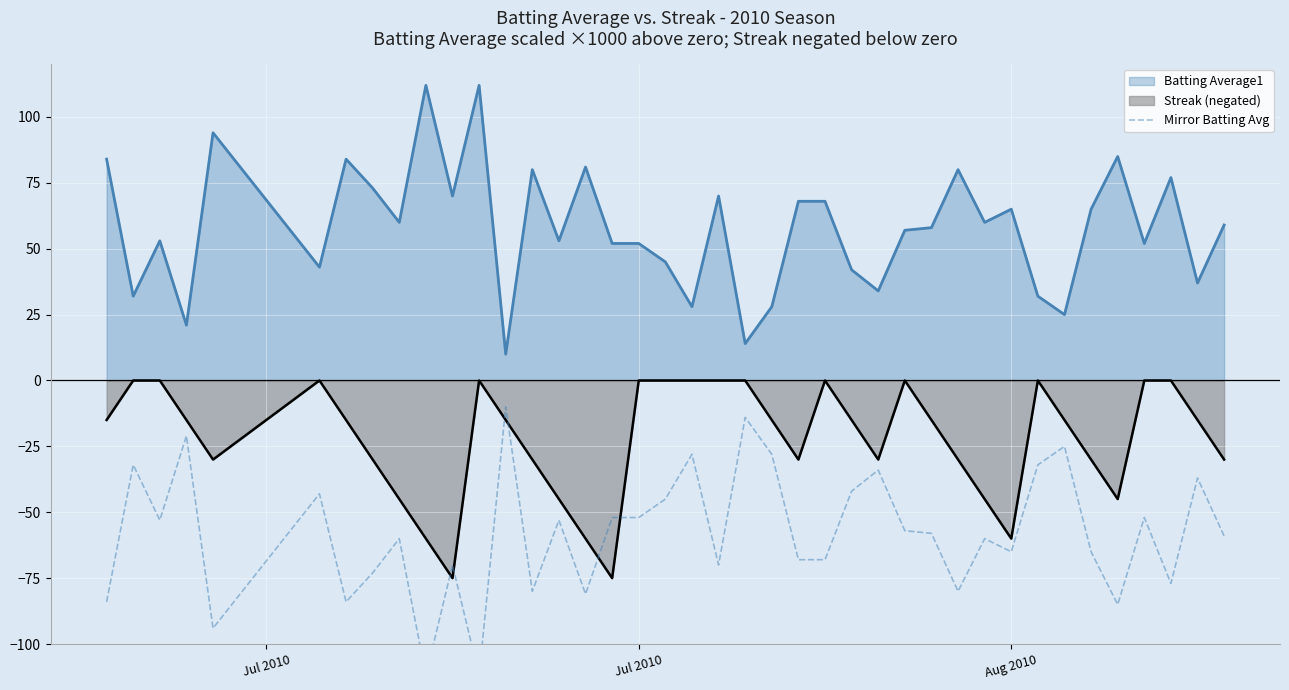

Is it true that Batting Average1 equals 52.0 at Jul 2010?

True